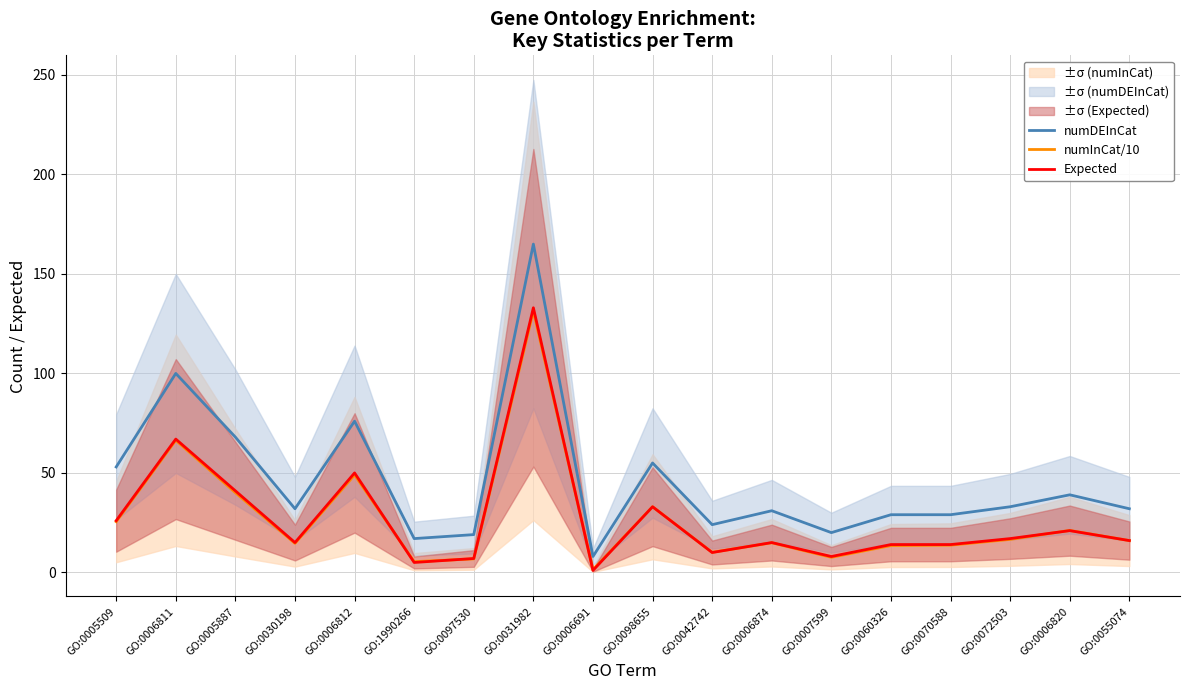

What is the label of the 2nd point from the left?

GO:0006811